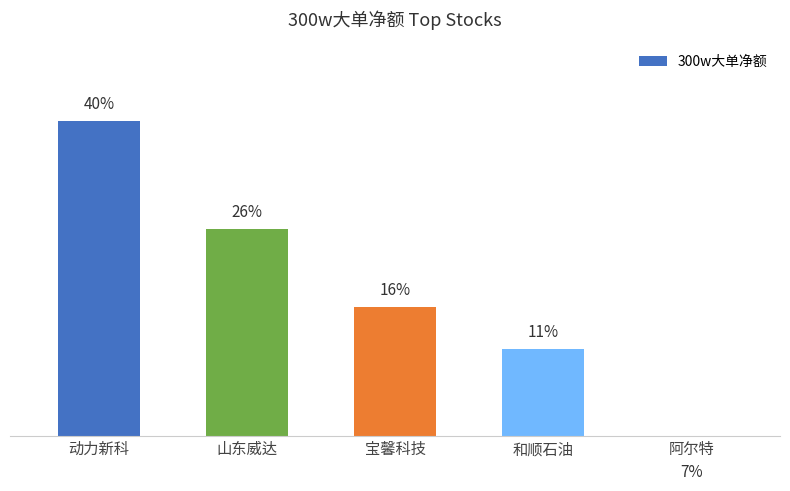

What is the value of the 5th bar from the left?

-7873199